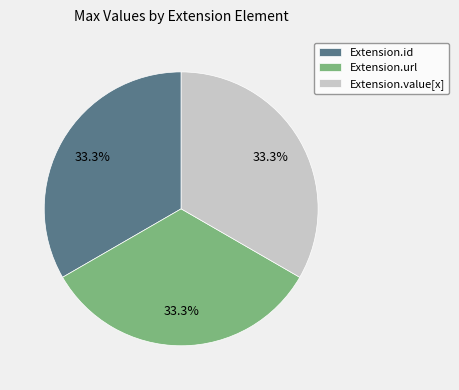

What is the total percentage of Extension.value[x] and Extension.url?

66.7%